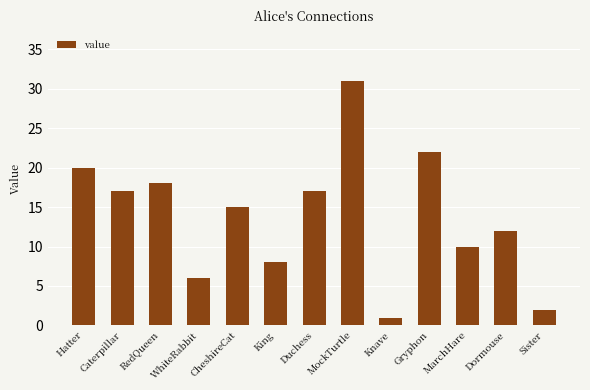

True or false: the data shows 2 at Sister.

True